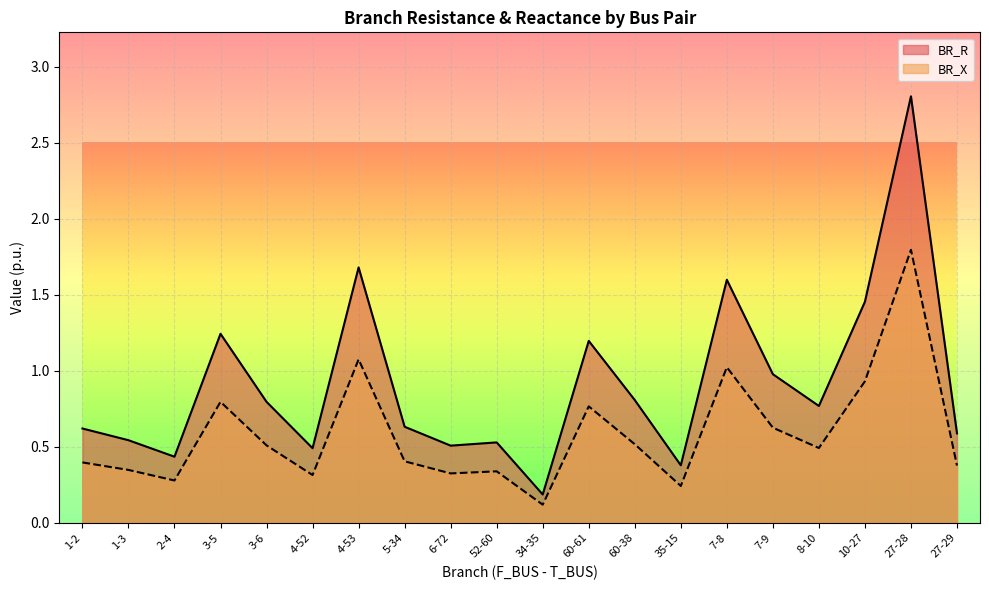

Count the number of data series in this chart.

2